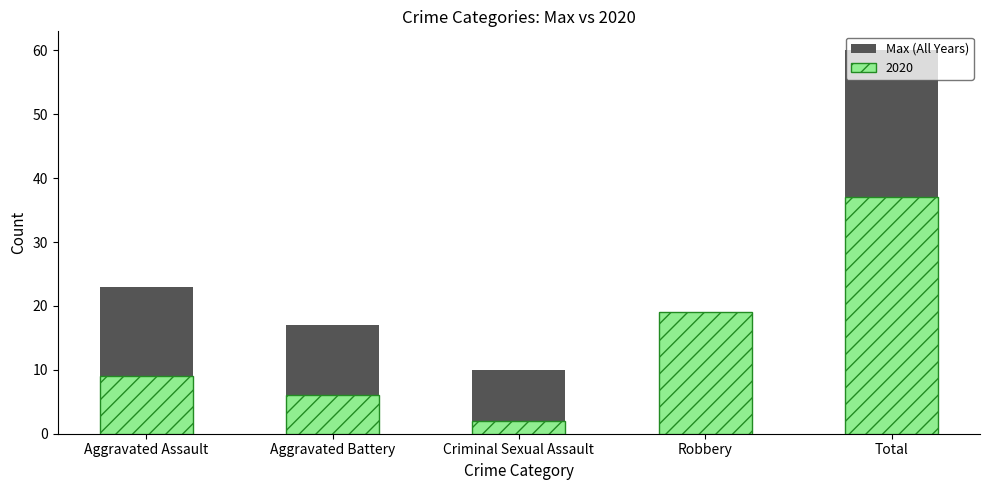

Which category has the highest value across all series?

Total